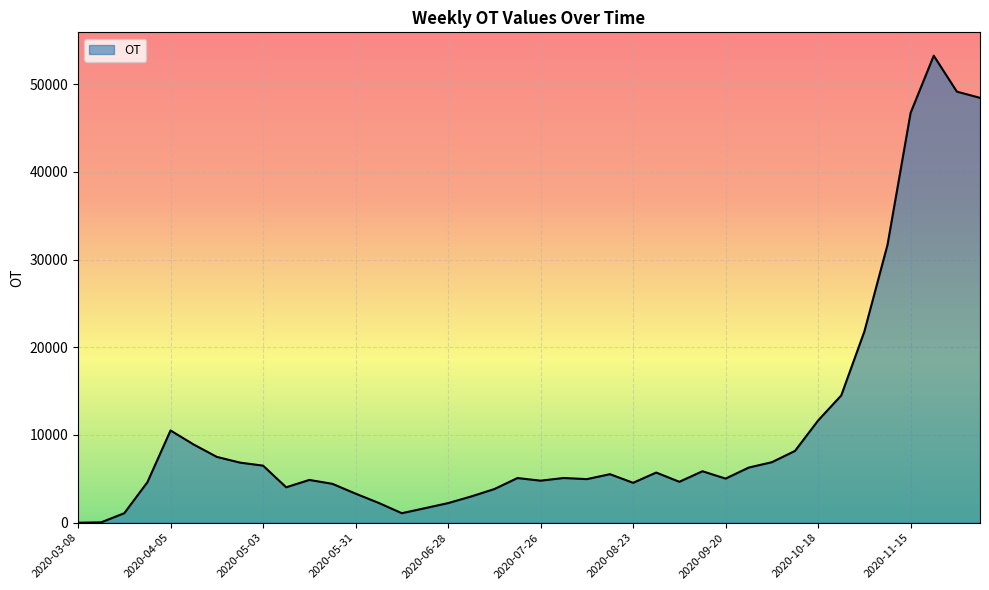

What is the difference between the maximum and minimum values?

53229